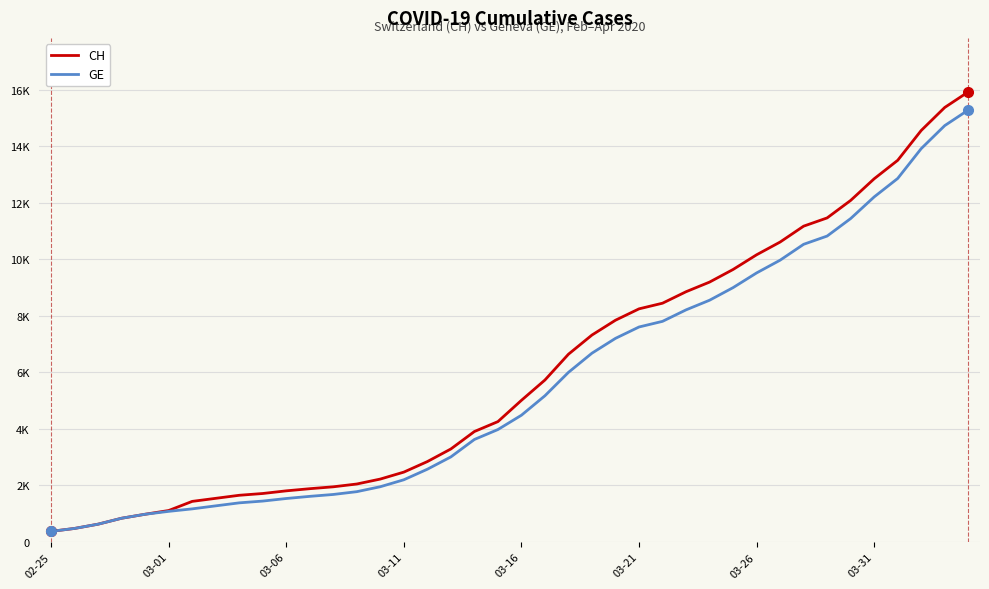

True or false: GE and CH cross at least once.

False